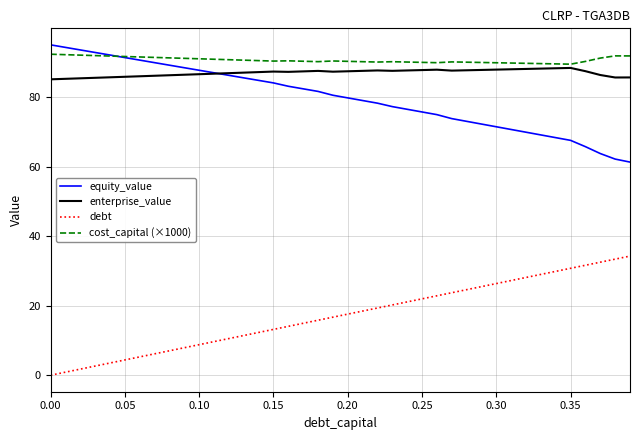

True or false: cost_capital (×1000) and debt cross at least once.

False